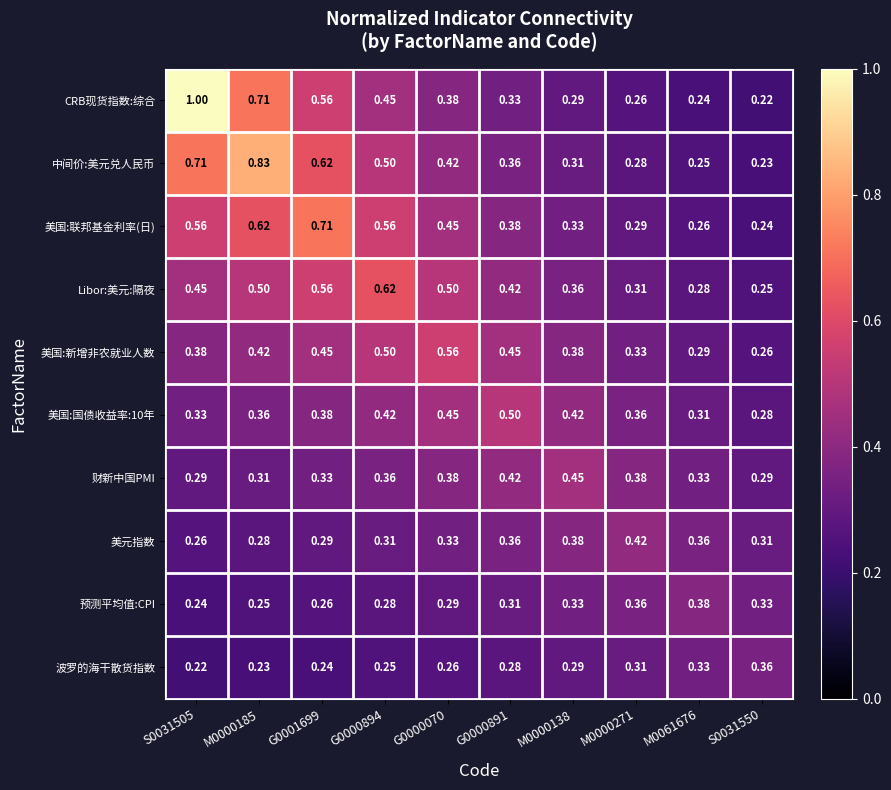

How many distinct data groups are displayed?

10